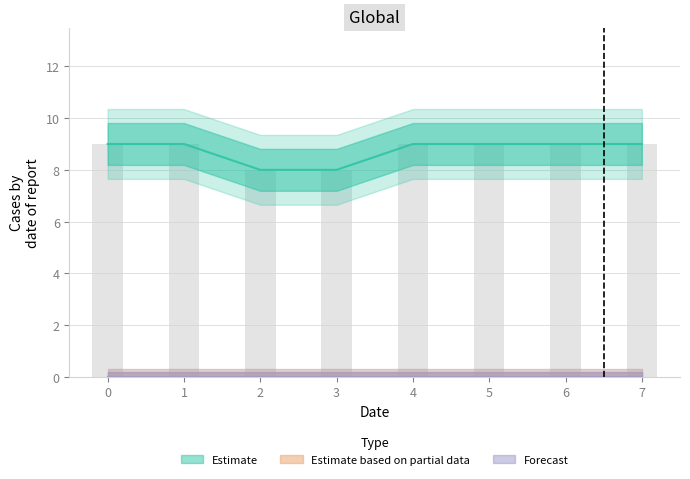

Reading left to right, extract all data points from this chart.

col_3: 9	9	8	8	9	9	9	9
col_1: 0	0	0	0	0	0	0	0
col_2: 0	0	0	0	0	0	0	0